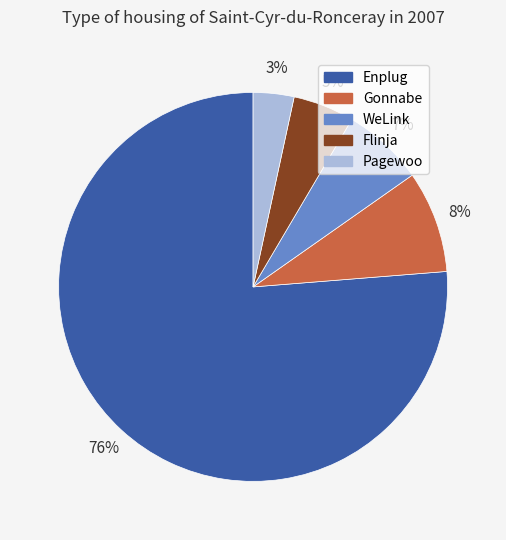

Count the number of slices in the pie.

5